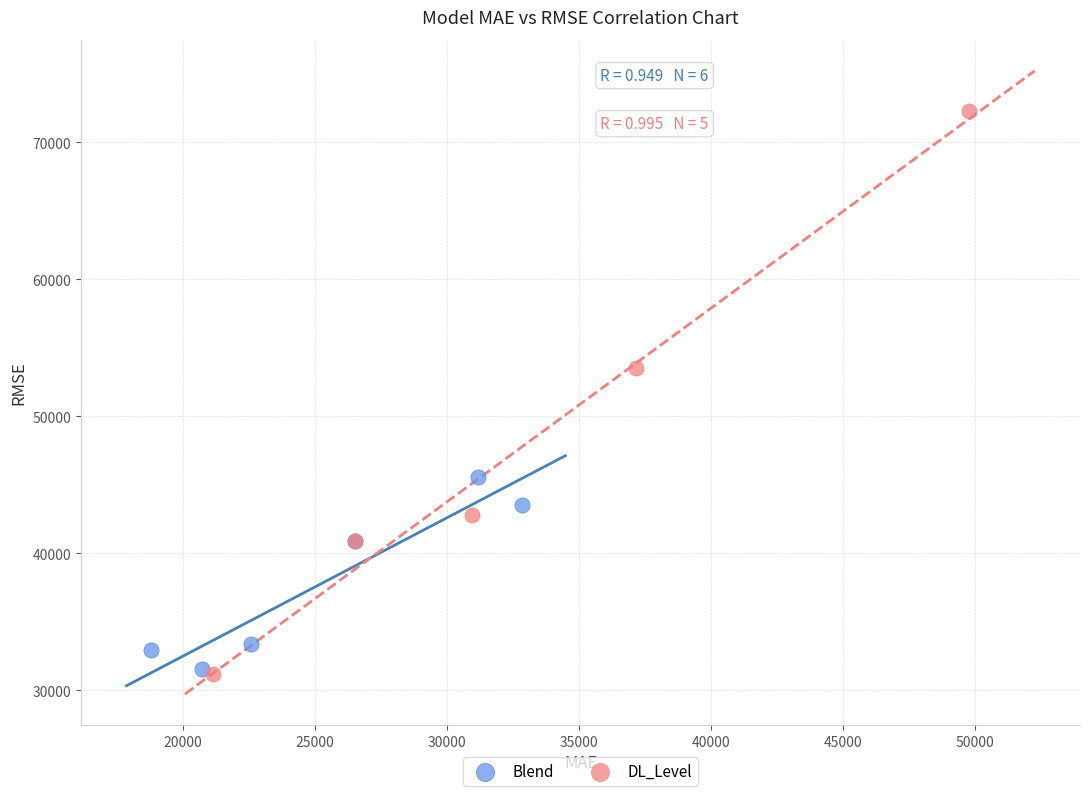

Which series has the widest spread of Y values?

DL_Level